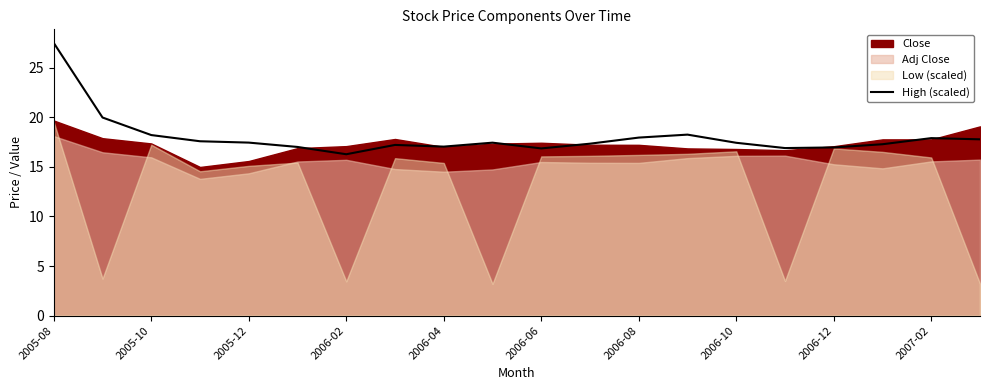

True or false: High (scaled) has a value of 7.9 at 2005-08.

False